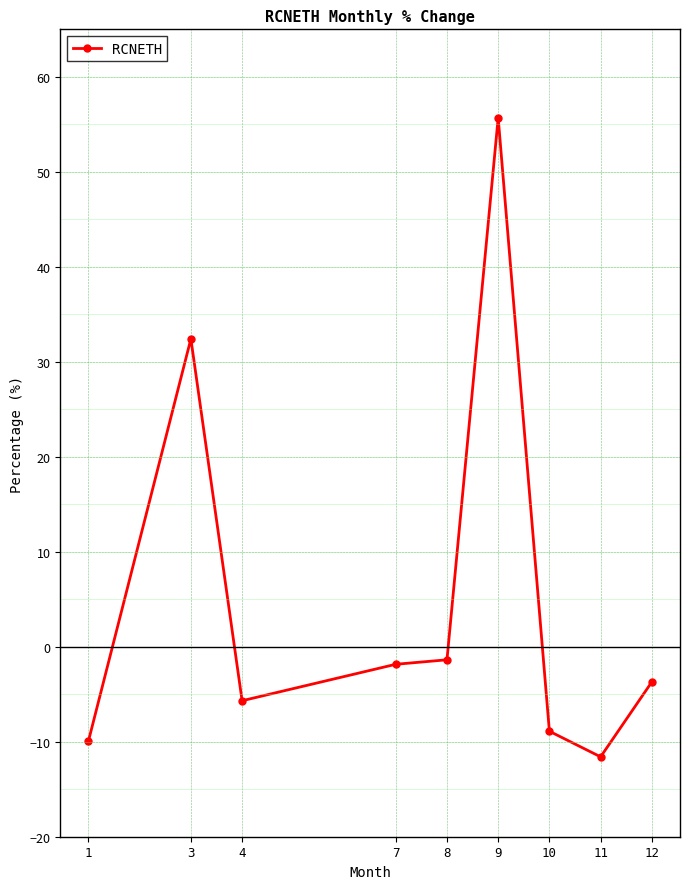

Which category has the highest value across all series?

9